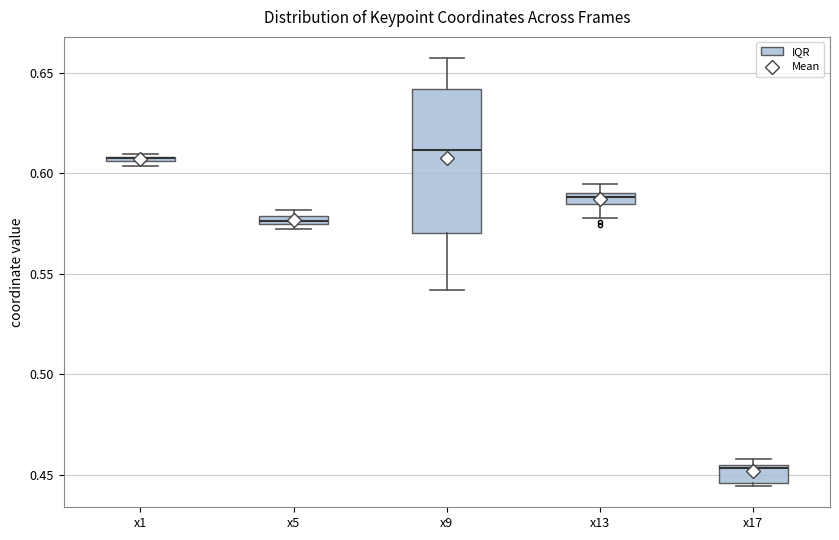

Where is the upper edge of the box for x9 on the y-axis? The values are not printed on the chart, so give them approximately, as read against the axis.

0.640